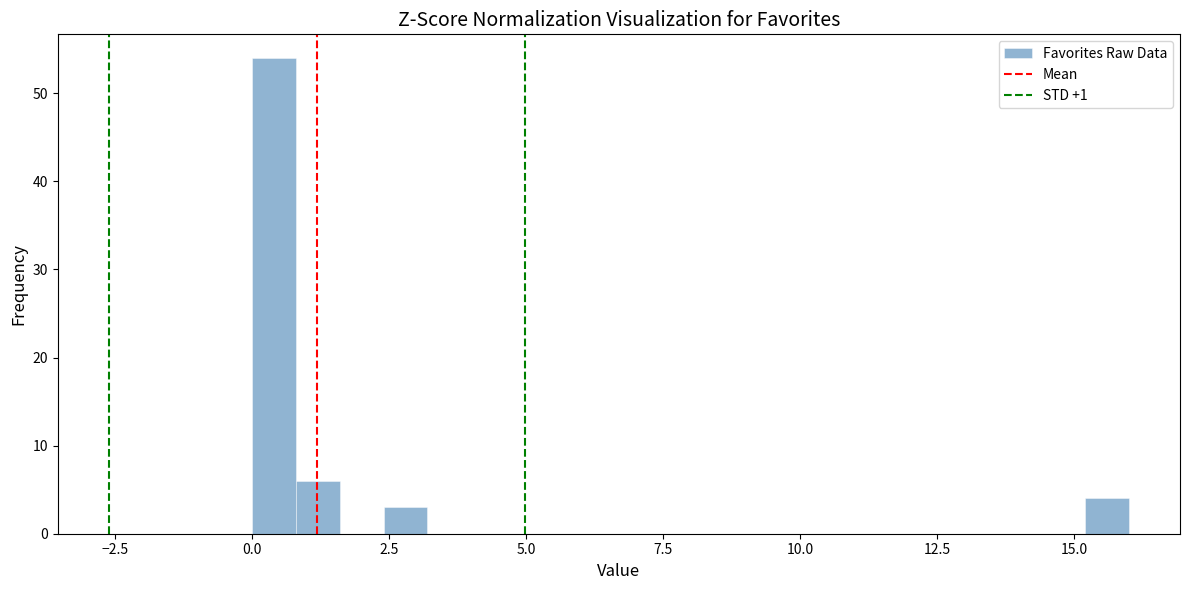

Read against the x-axis, roughly where is the centre of the tallest bar?

0.5